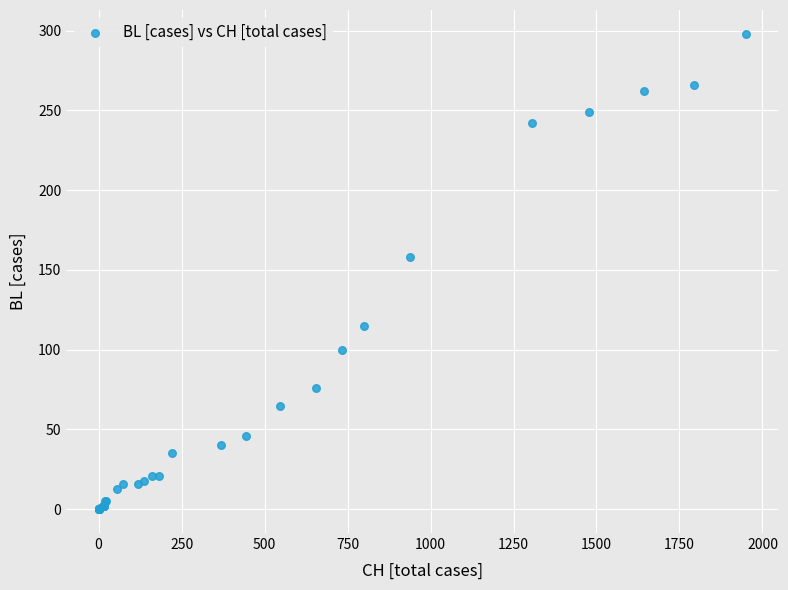

What Y value in the scatter plot is closest to 149?

158